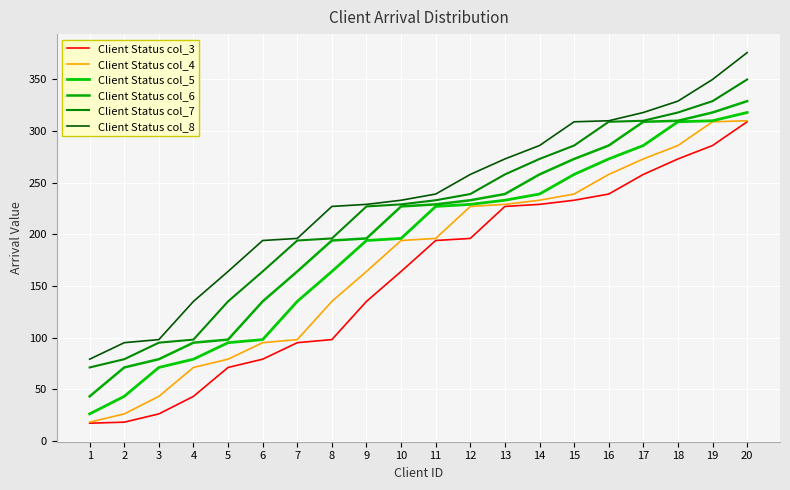

Reading left to right, extract all data points from this chart.

Client Status col_3: 1=17	2=18	3=26	4=43	5=71	6=79	7=95	8=98	9=135	10=164	11=194	12=196	13=227	14=229	15=233	16=239	17=258	18=273	19=286	20=309
Client Status col_4: 1=18	2=26	3=43	4=71	5=79	6=95	7=98	8=135	9=164	10=194	11=196	12=227	13=229	14=233	15=239	16=258	17=273	18=286	19=309	20=310
Client Status col_5: 1=26	2=43	3=71	4=79	5=95	6=98	7=135	8=164	9=194	10=196	11=227	12=229	13=233	14=239	15=258	16=273	17=286	18=309	19=310	20=318
Client Status col_6: 1=43	2=71	3=79	4=95	5=98	6=135	7=164	8=194	9=196	10=227	11=229	12=233	13=239	14=258	15=273	16=286	17=309	18=310	19=318	20=329
Client Status col_7: 1=71	2=79	3=95	4=98	5=135	6=164	7=194	8=196	9=227	10=229	11=233	12=239	13=258	14=273	15=286	16=309	17=310	18=318	19=329	20=350
Client Status col_8: 1=79	2=95	3=98	4=135	5=164	6=194	7=196	8=227	9=229	10=233	11=239	12=258	13=273	14=286	15=309	16=310	17=318	18=329	19=350	20=376